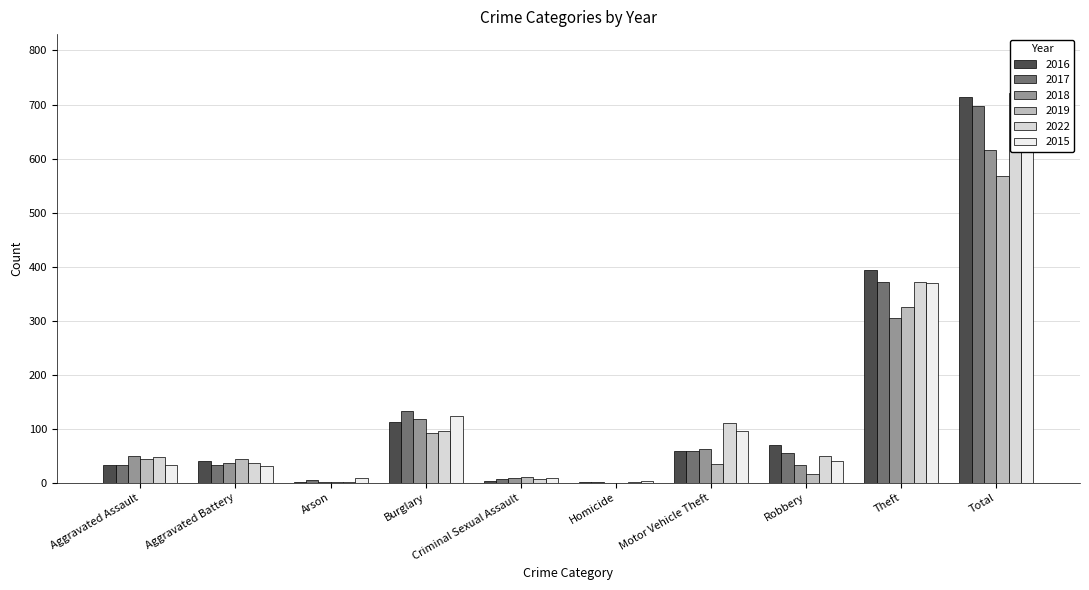

Does the chart contain any negative values?

No